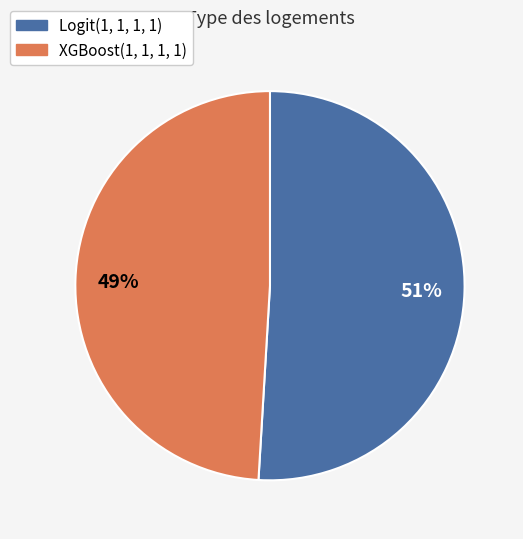

True or false: XGBoost(1, 1, 1, 1) accounts for 49% of the total.

True